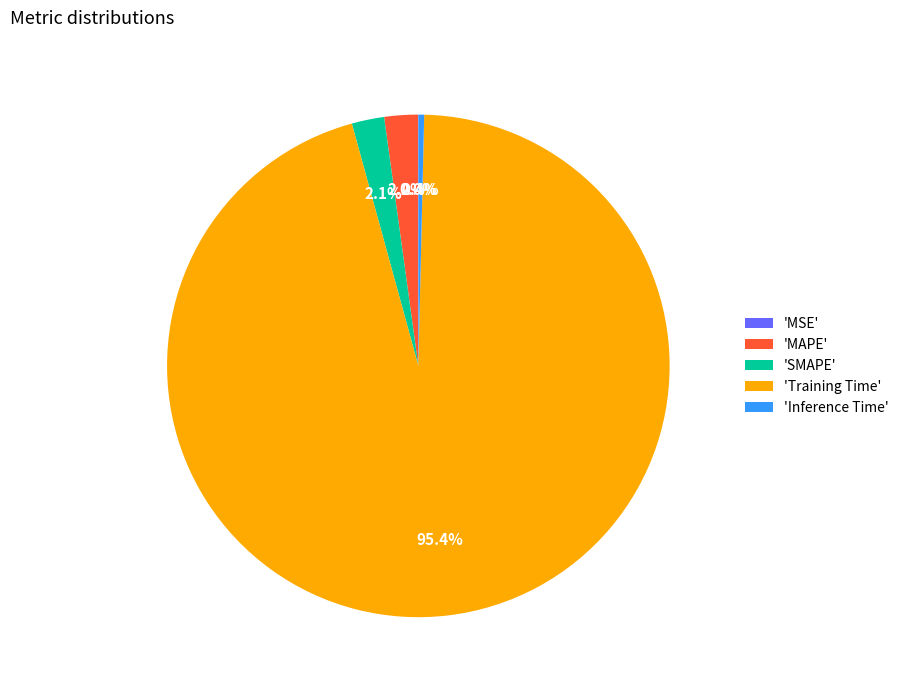

What portion of the pie excludes 'SMAPE'?

97.9%